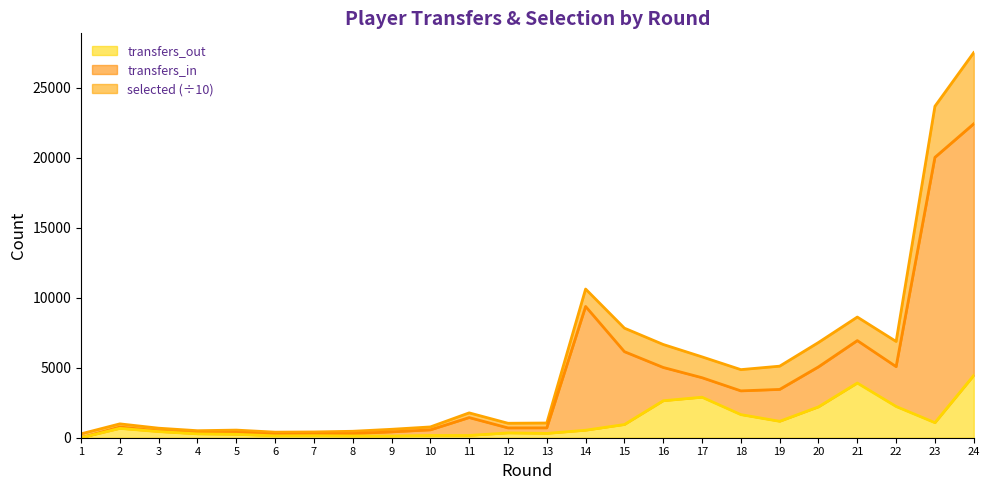

The value of transfers_in at 9 is 416. True or false?

True